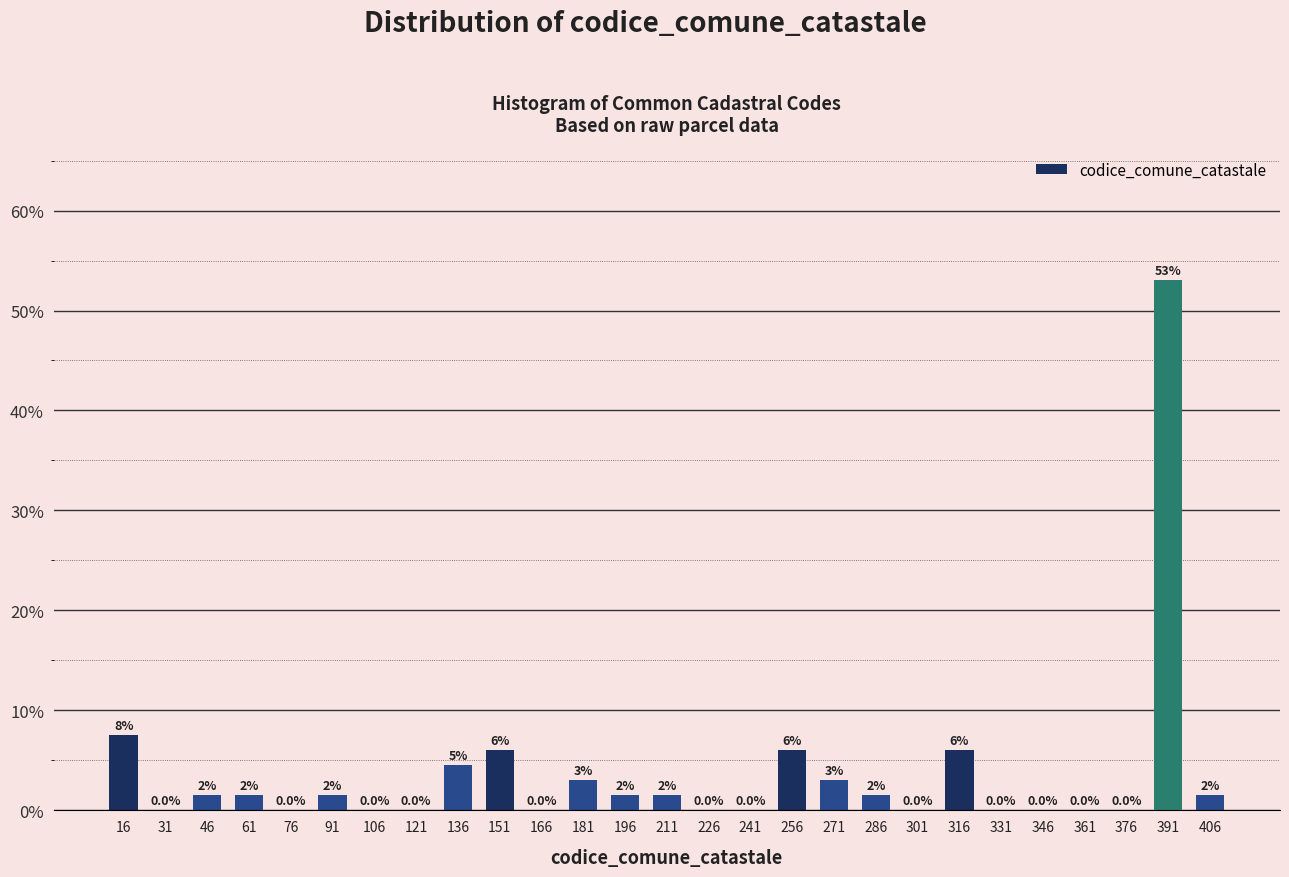

Over which range of the x-axis is the bar tallest?

384 to 399